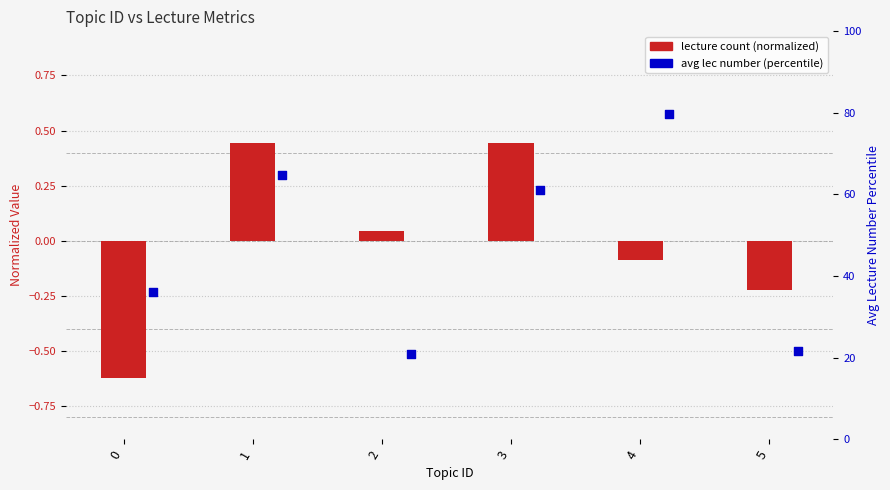

At which category is the sum across all series the highest?

4